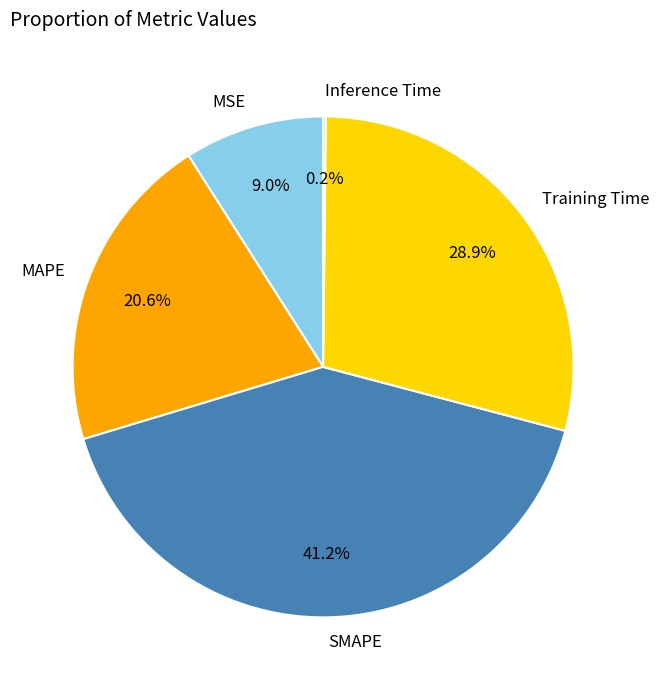

To the nearest percent, what is the difference between the largest and smallest slice percentages?

41%